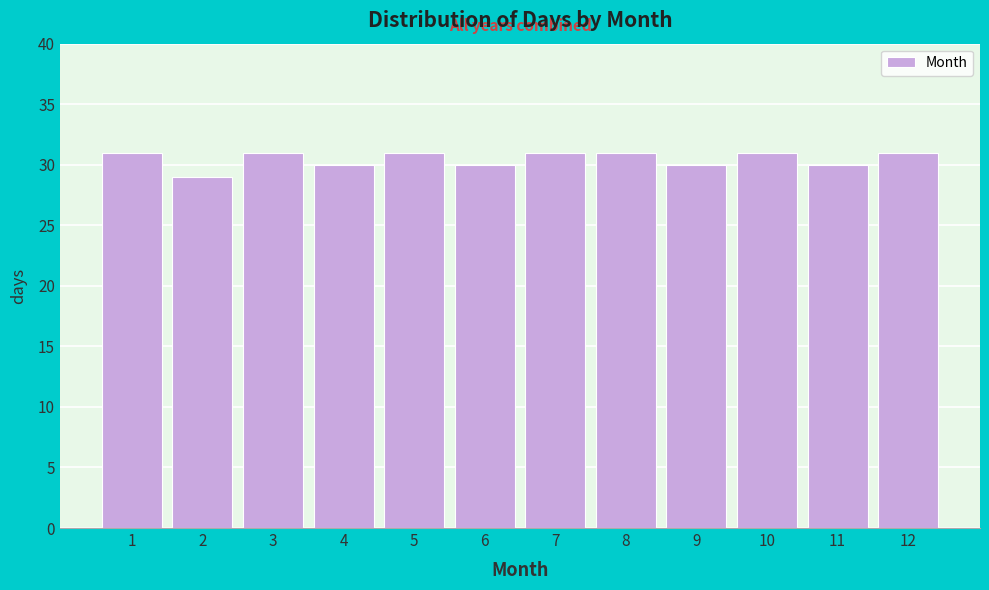

Reading right to left, list all the values displayed in this chart.

31	30	31	30	31	31	30	31	30	31	29	31